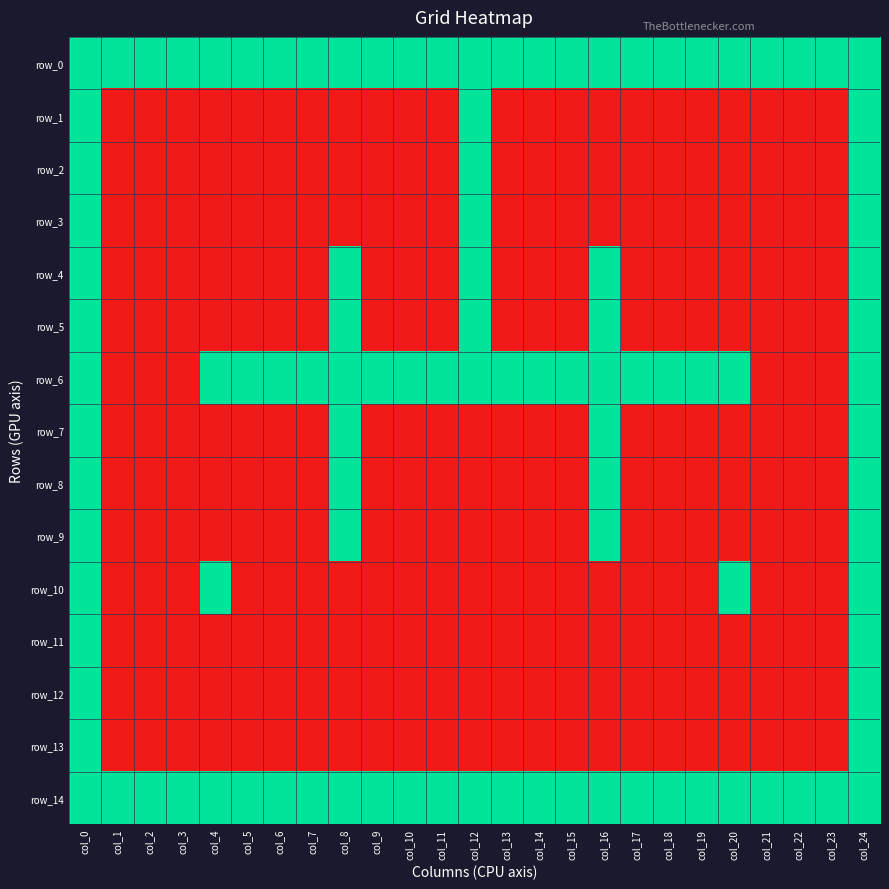

At which label is row_14 closest to 1?

col_0